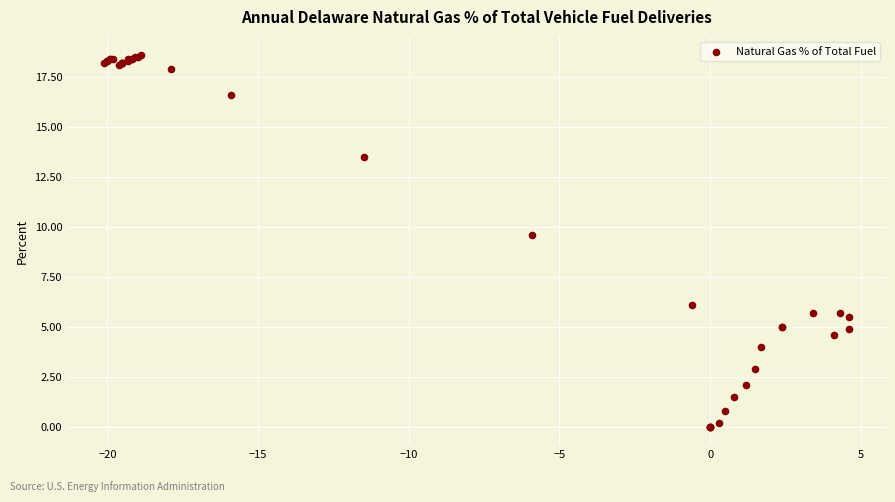

What Y value in the scatter plot is closest to 9?

9.6